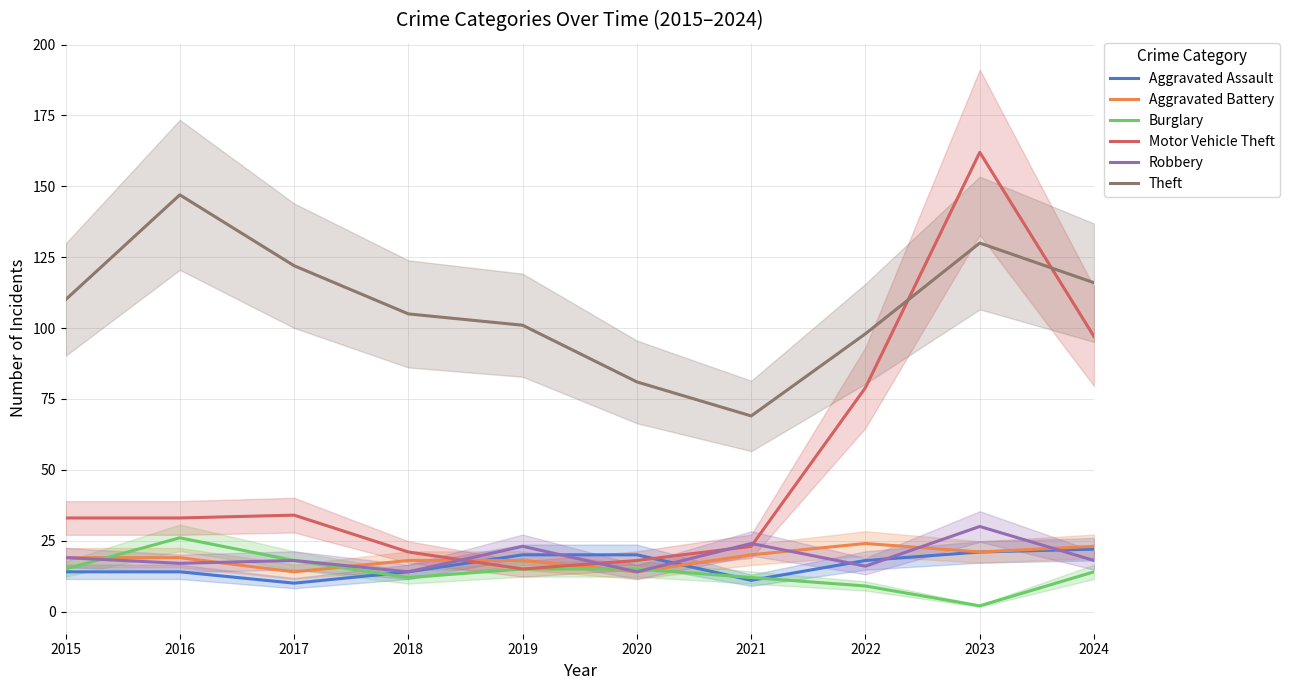

True or false: Aggravated Assault has more than 0 points higher than both neighbors.

False